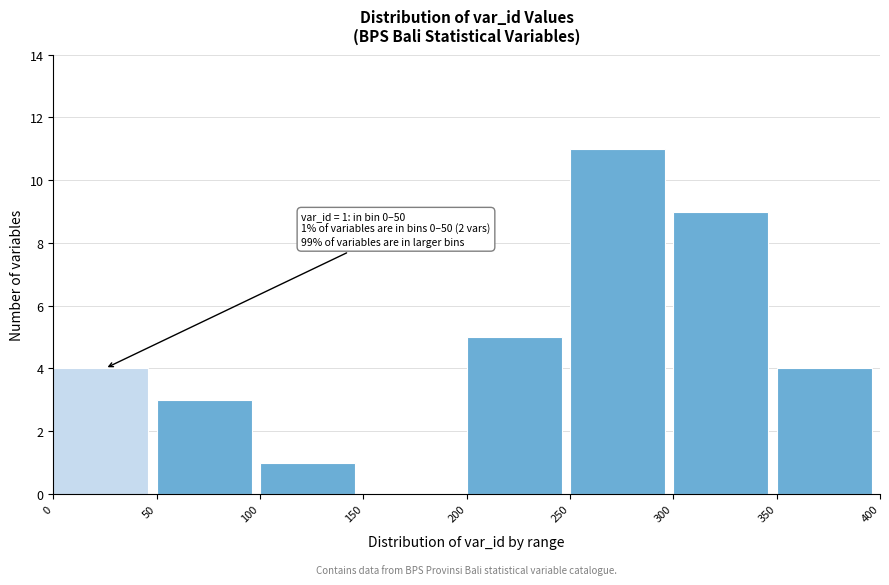

Over which range of the x-axis is the bar tallest?

250 to 300